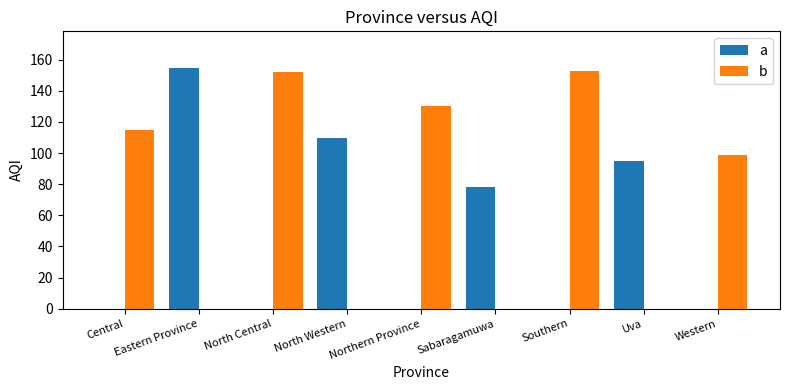

Is it true that a equals 105 at Central?

False